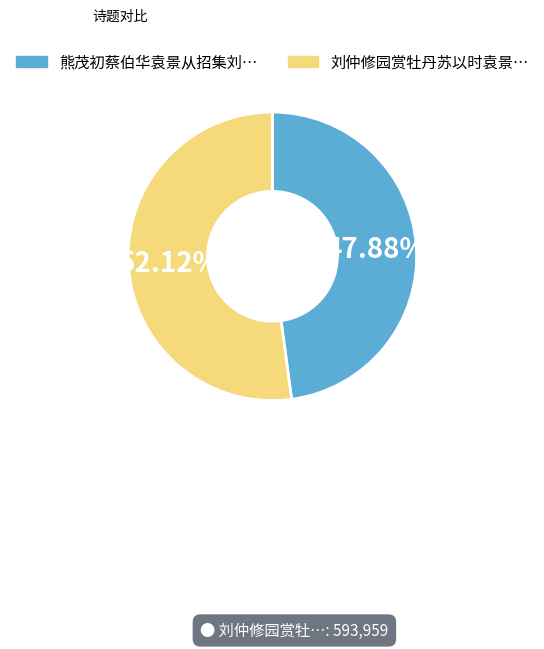

Does any single category account for the majority?

Yes